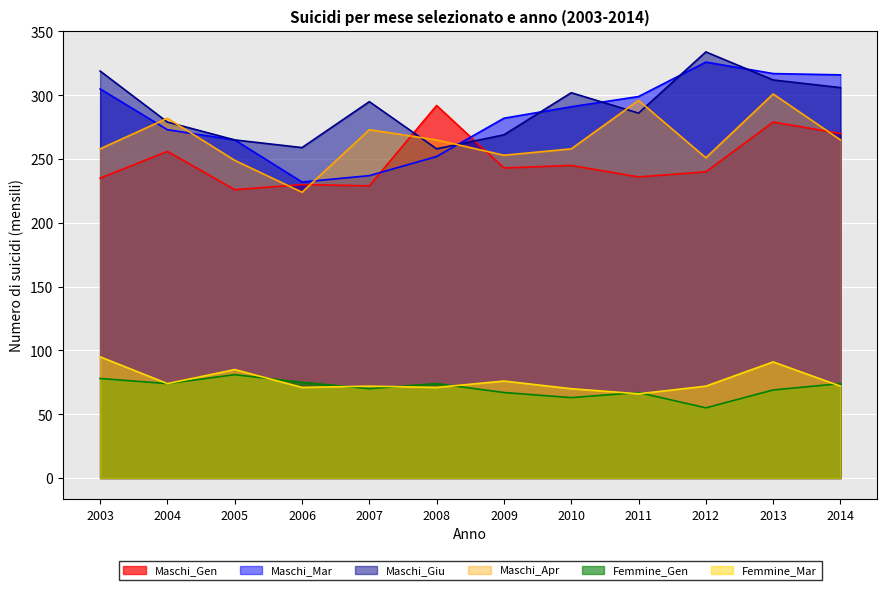

True or false: Maschi and Femmine cross at least once.

False